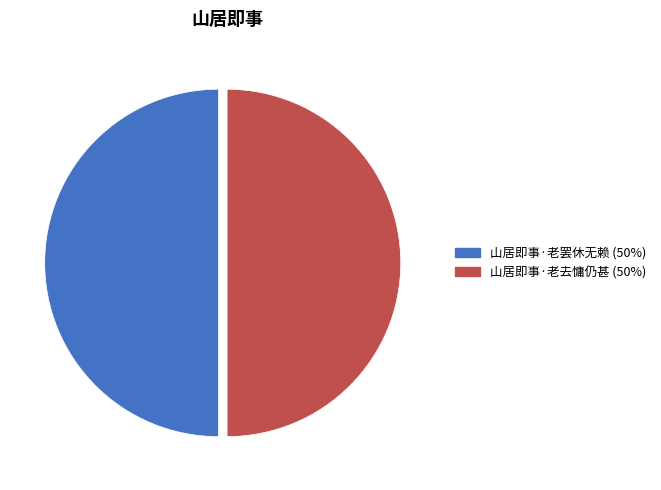

The 山居即事·老罢休无赖 slice represents 50% of the pie. True or false?

True